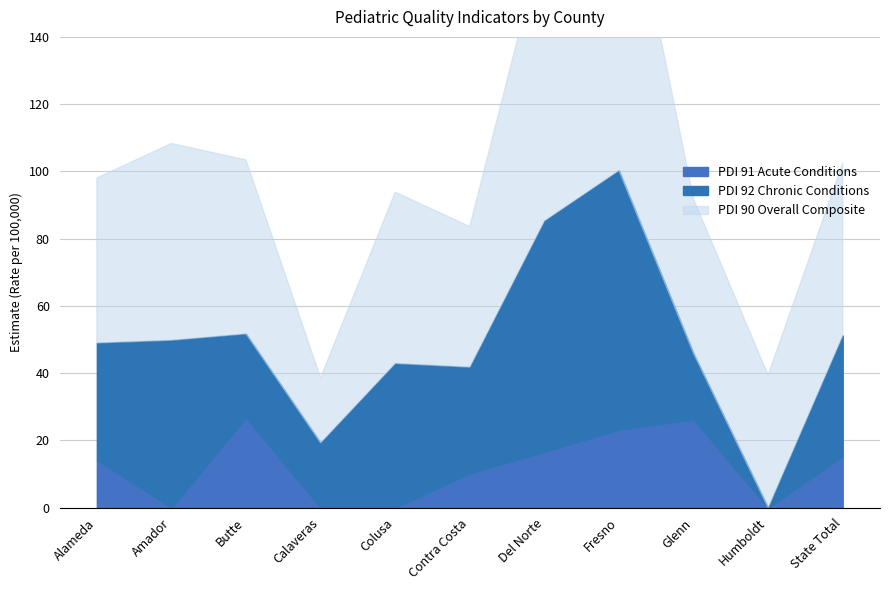

True or false: PDI 90 Overall Composite and PDI 91 Acute Conditions intersect in this chart.

False